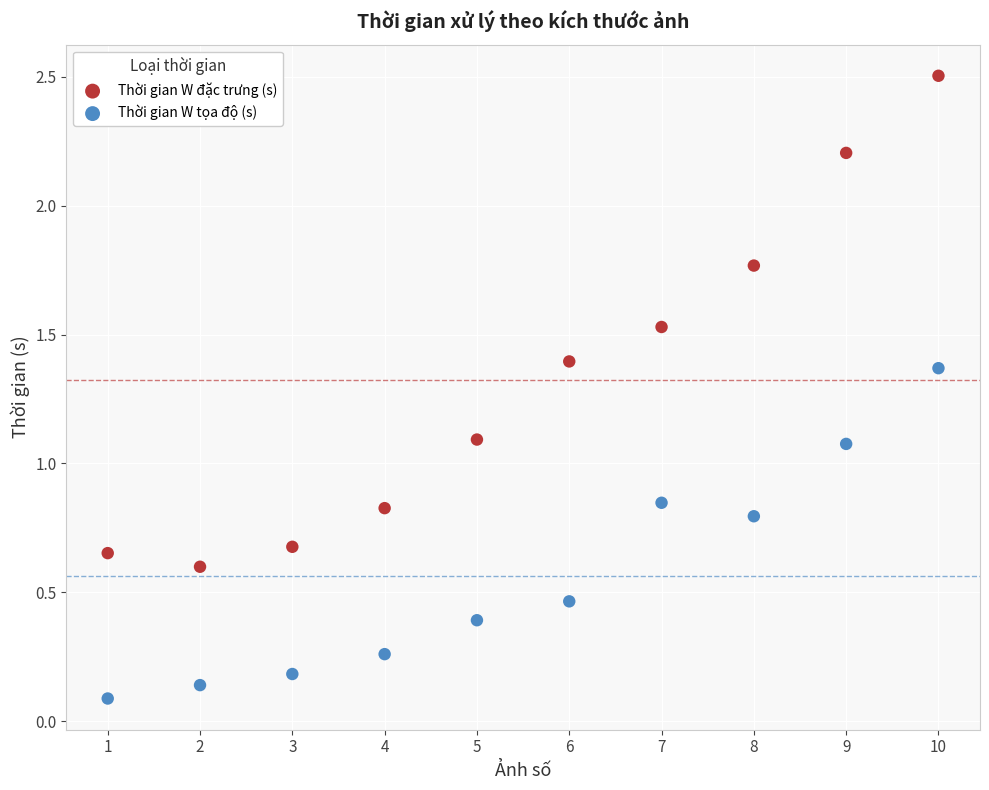

Across all data points, what is the range of X values (max minus min)?

9.0